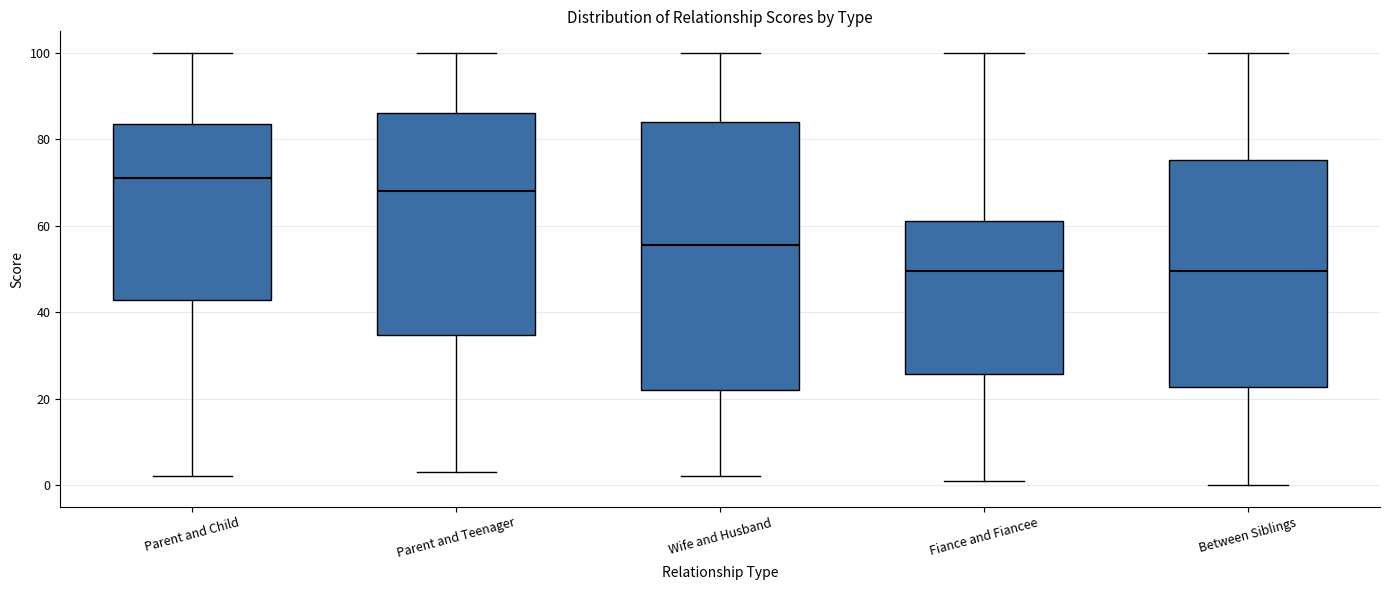

Which box is the tallest, from its lower edge to its upper edge?

Wife and Husband